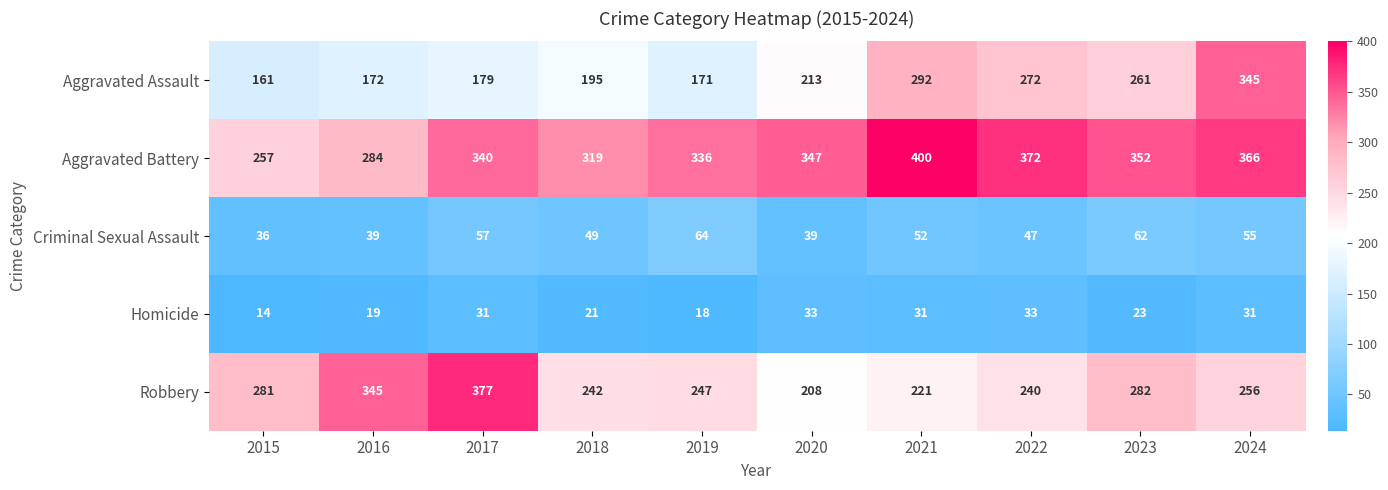

The Robbery series shows 135 at 2018. True or false?

False